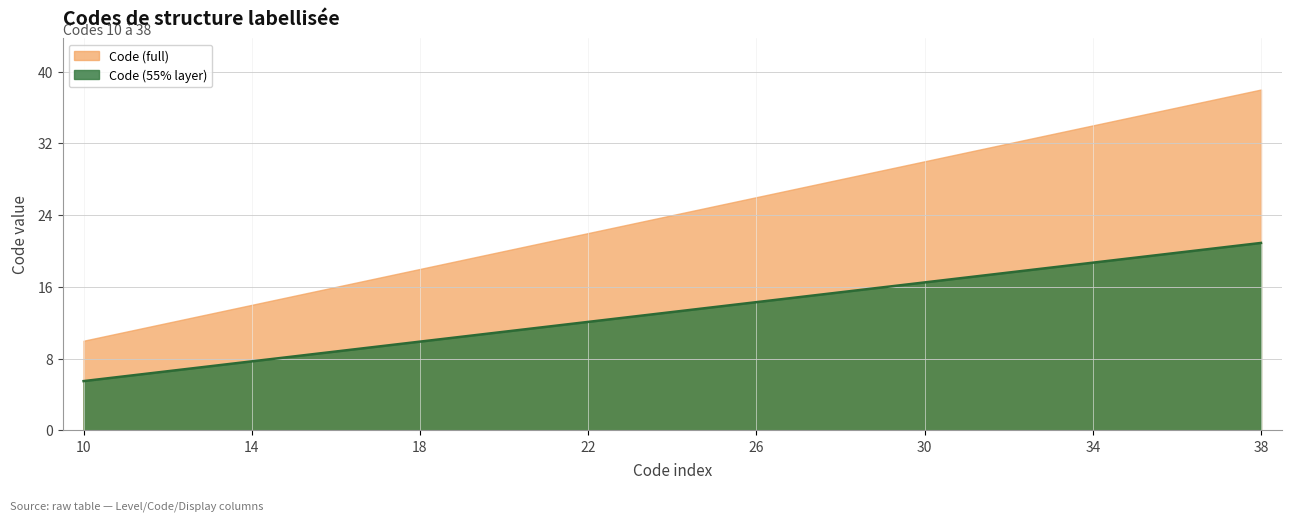

Which series has the largest total across all categories?

Code (full)